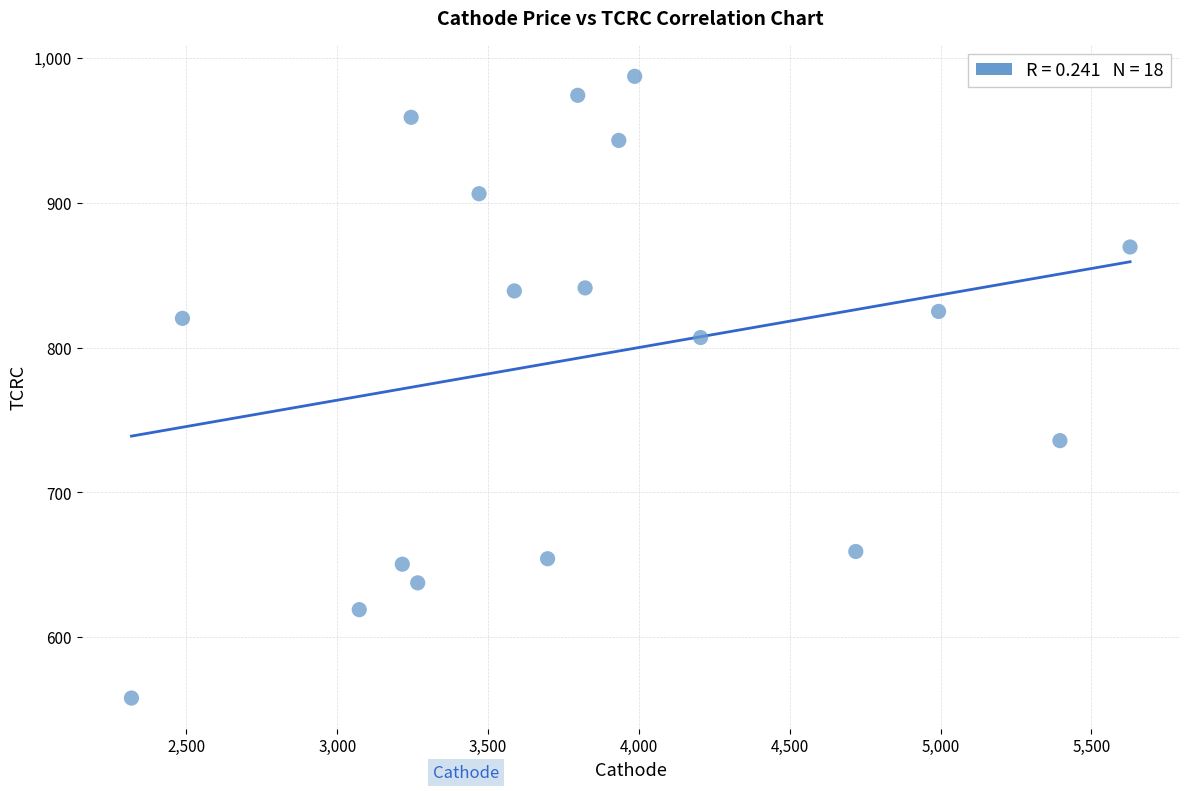

What is the range of Y values (max minus min)?

429.5